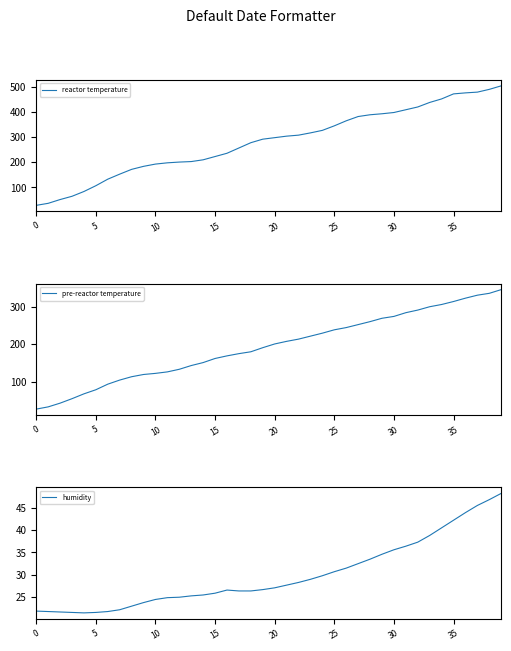

What is the sum of all humidity values?

1198.0